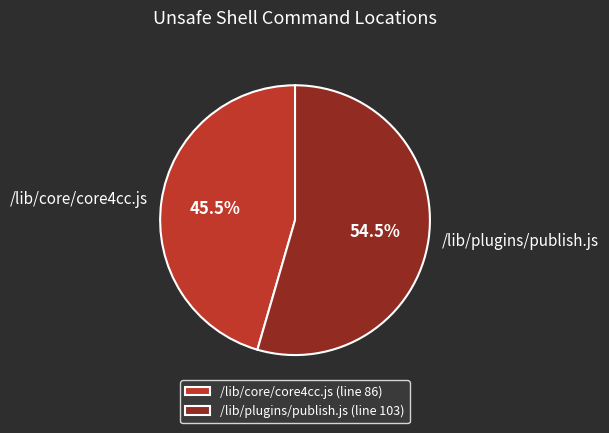

What is the majority slice?

/lib/plugins/publish.js